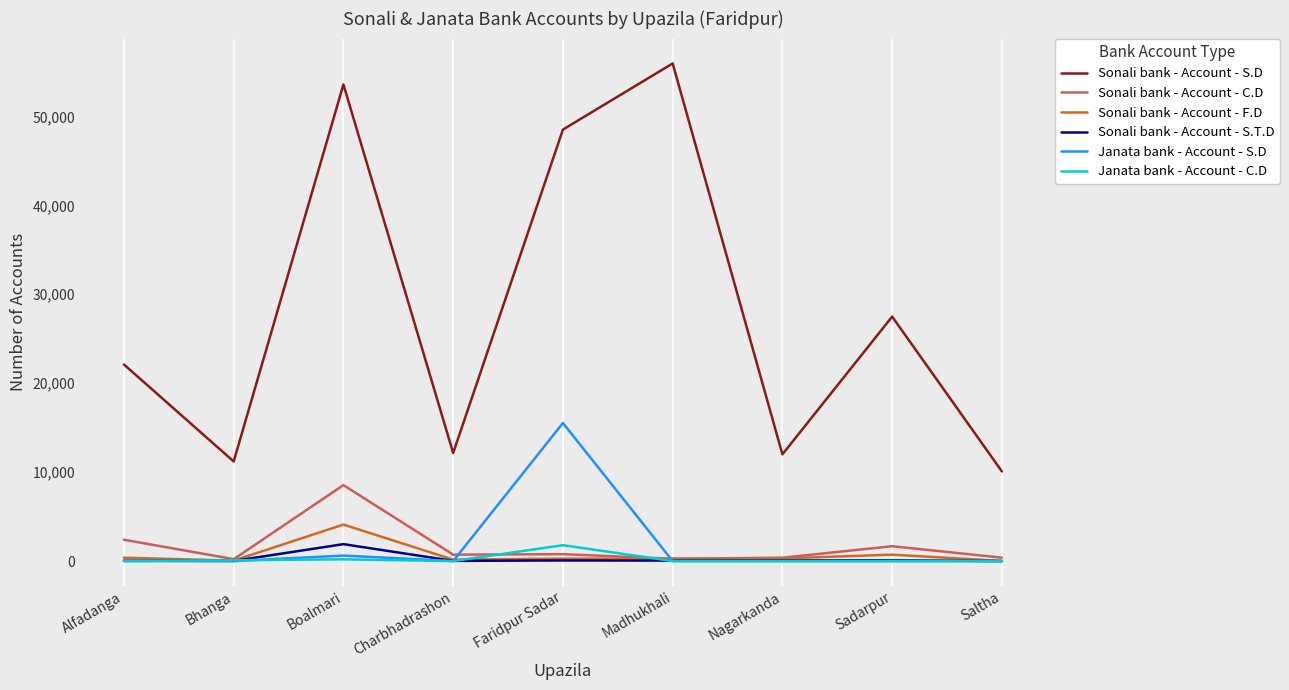

How many values in the Janata bank - Account - S.D series exceed 0?

2